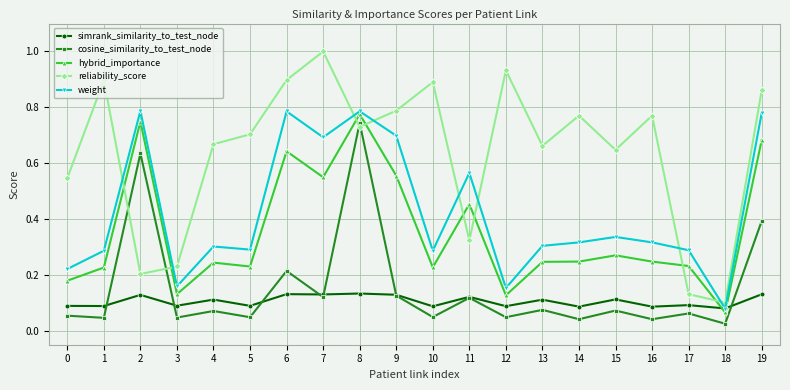

What is the average value of the hybrid_importance series?

0.4